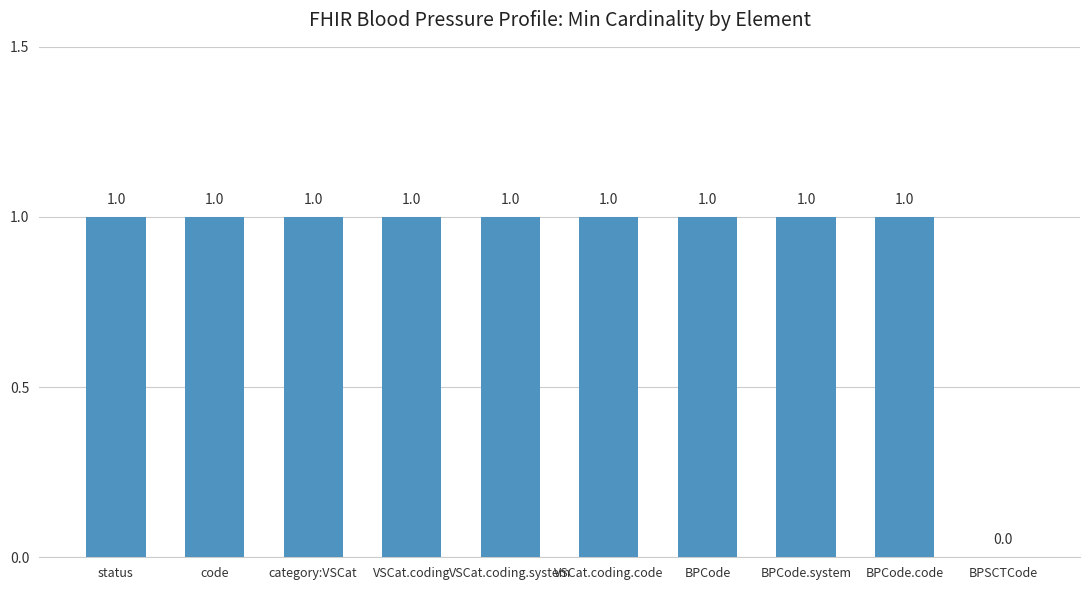

What is the change in value from status to BPSCTCode?

-1